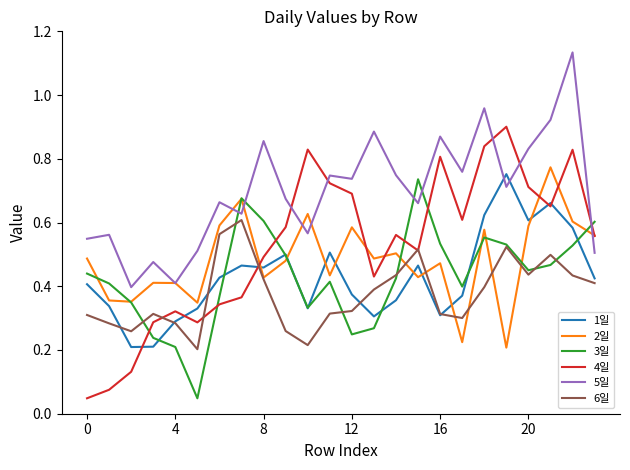

Which series ends up on top after the final intersection of 4일 and 3일?

3일